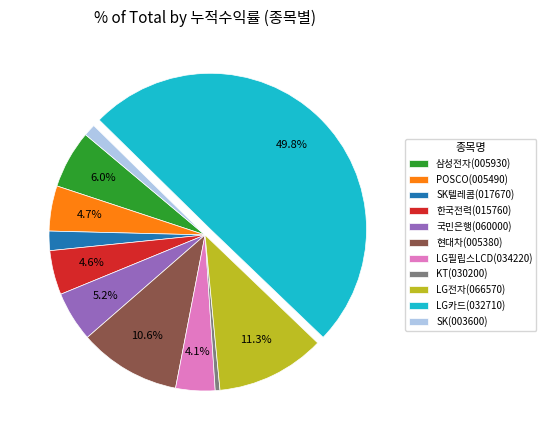

What percentage is the 국민은행(060000) slice, to the nearest percent?

5%